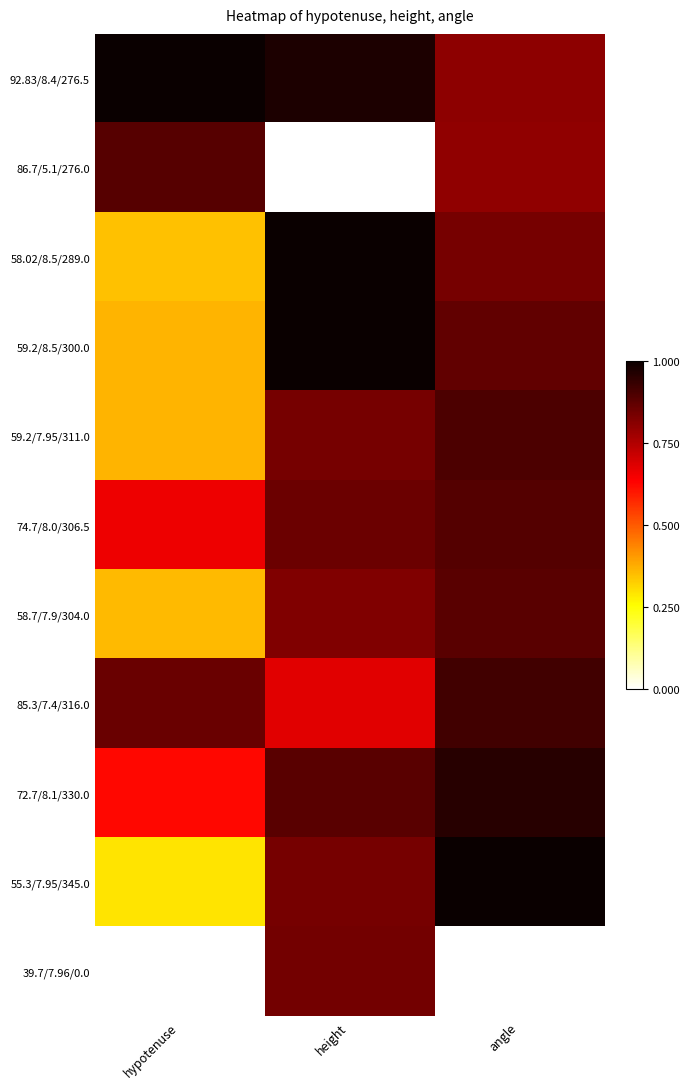

Between hypotenuse and angle, which is larger?

hypotenuse